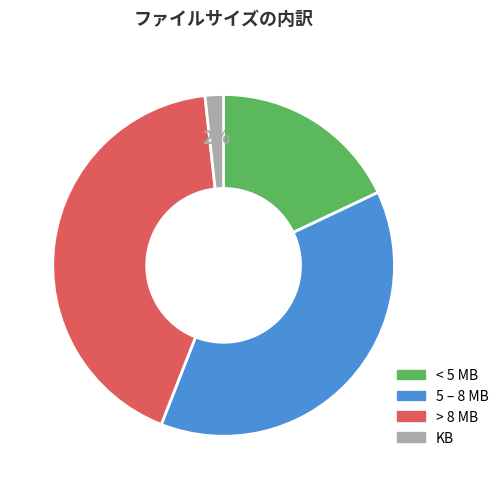

Is there any slice that represents more than half of the pie?

No